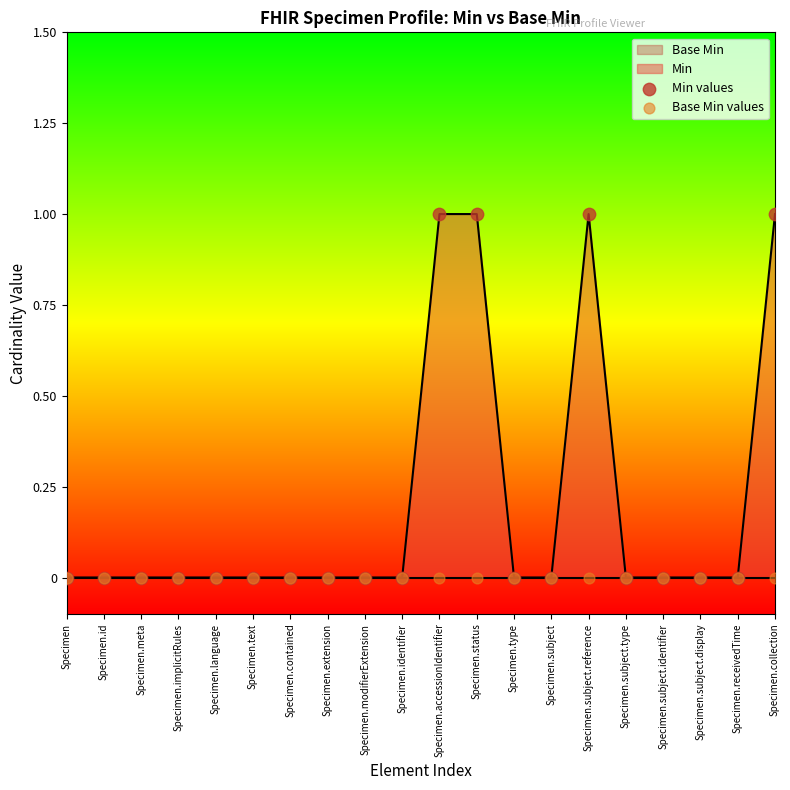

Which series reaches the maximum Y coordinate?

Min values